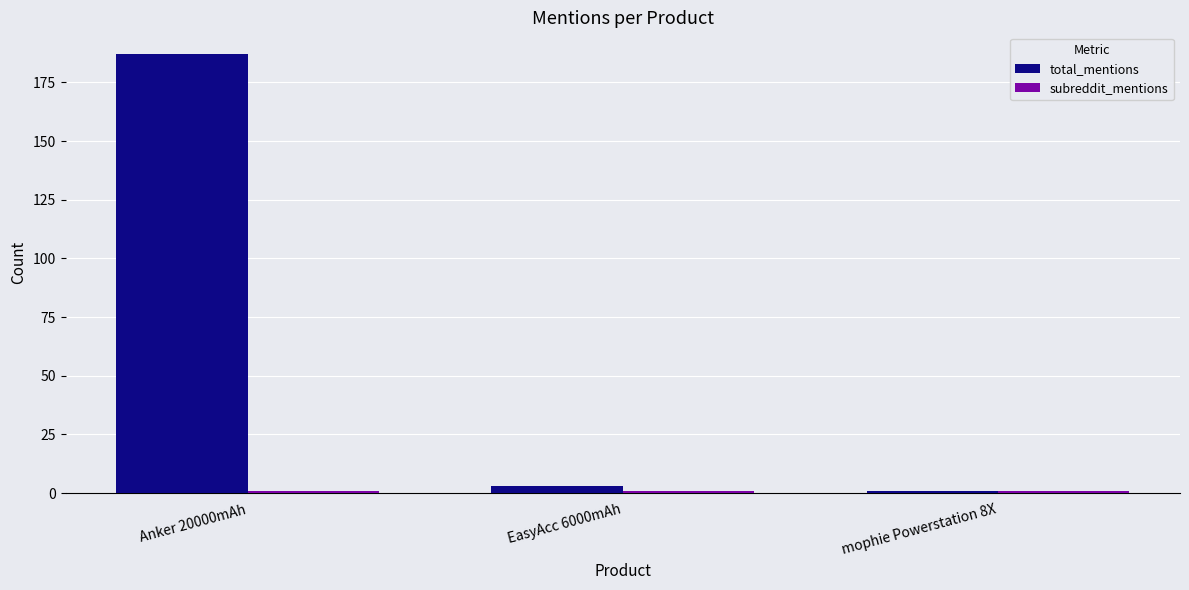

Rank the categories by total_mentions value from highest to lowest.

Anker 20000mAh, EasyAcc 6000mAh, mophie Powerstation 8X